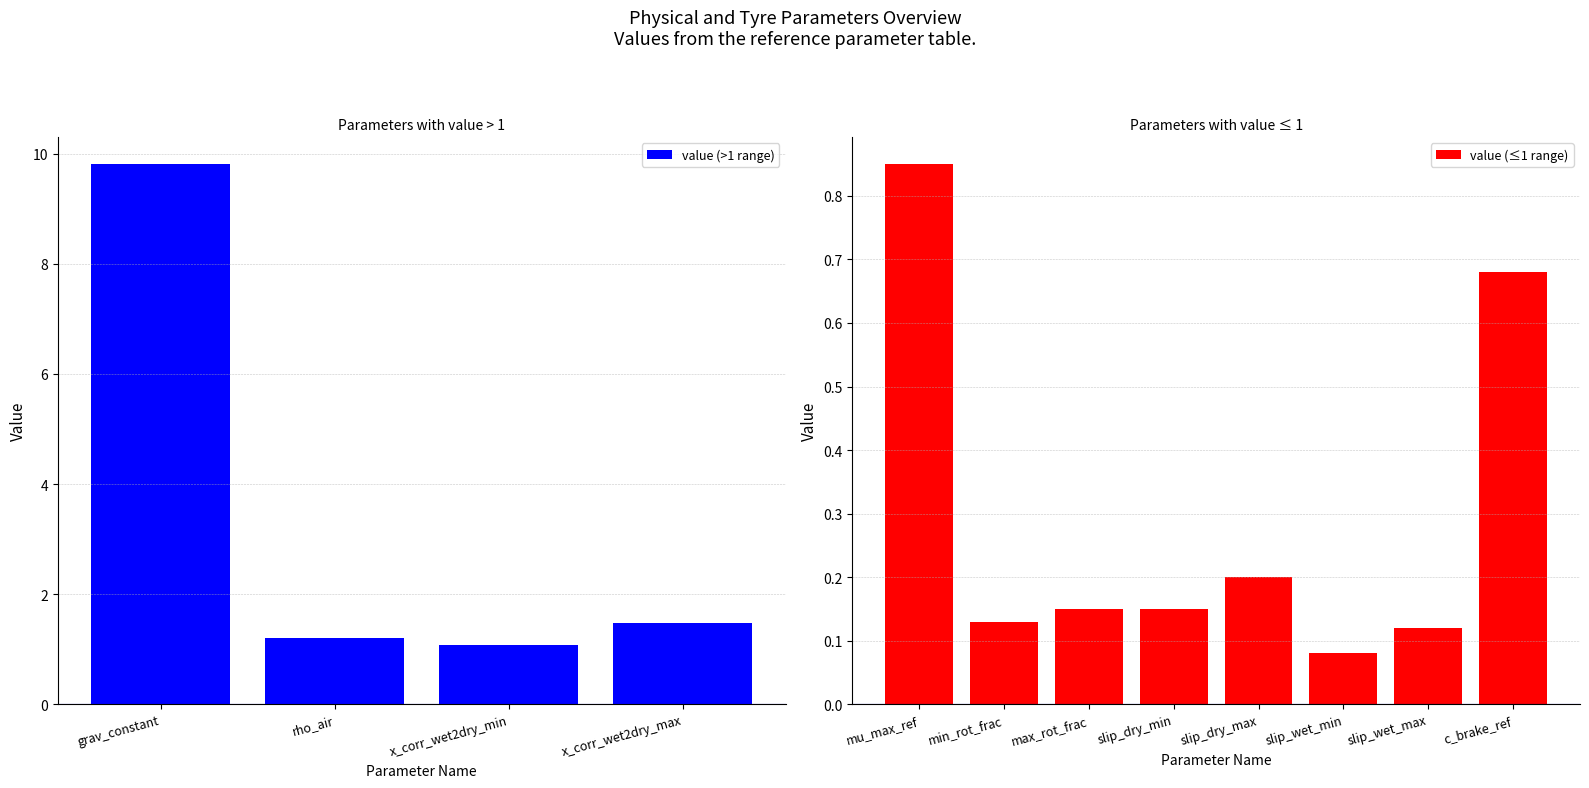

What is the change in value from grav_constant to c_brake_ref_tyre_wet?

-9.1